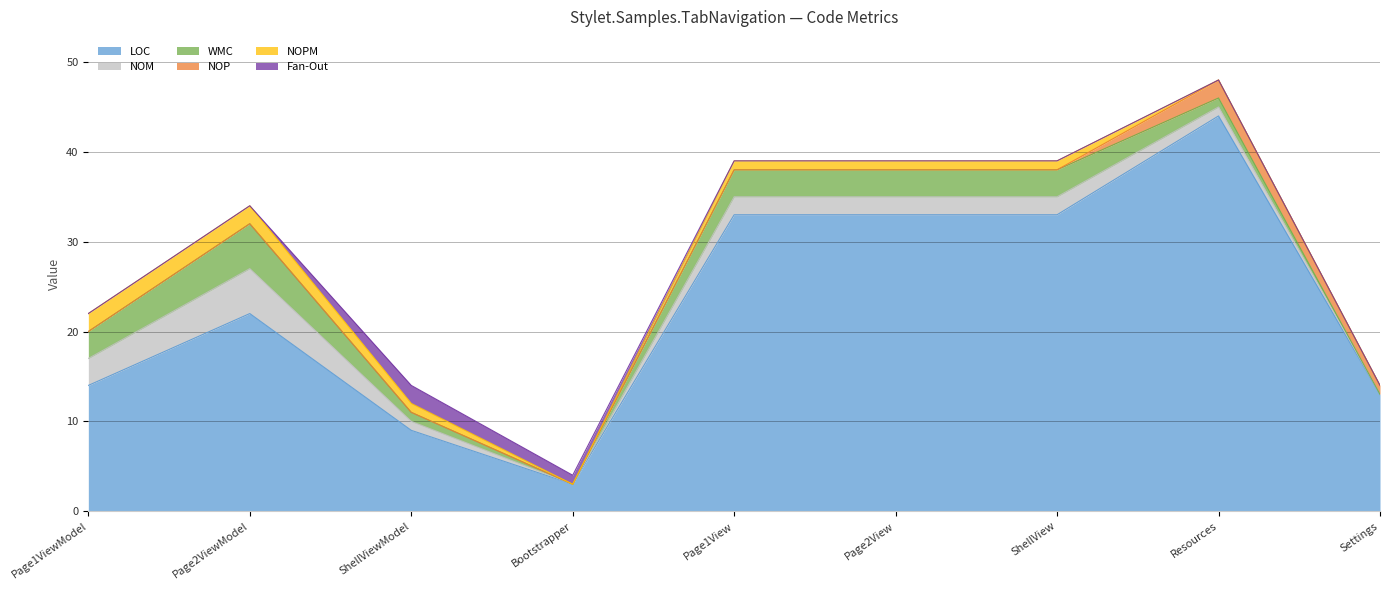

What is the sum of all LOC values?

204